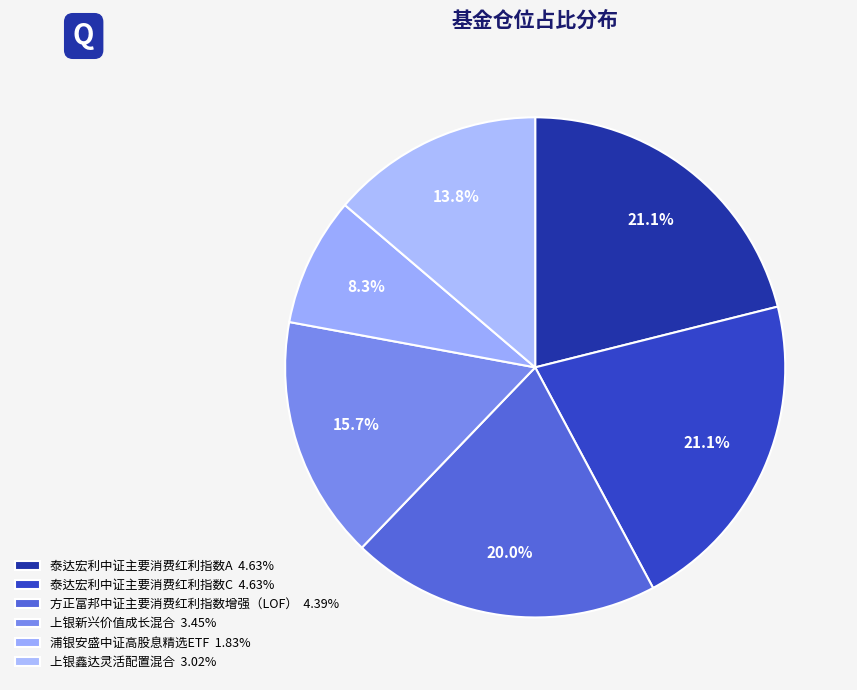

How many slices are in this pie chart?

6